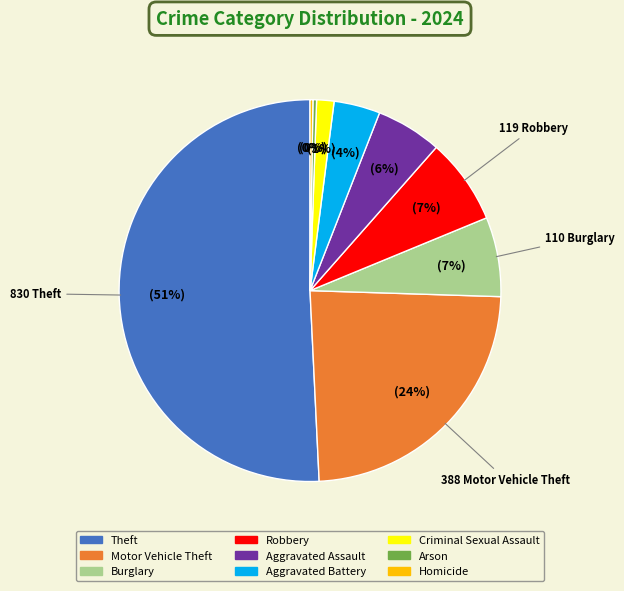

To the nearest percent, what percentage of the pie is Criminal Sexual Assault?

1%